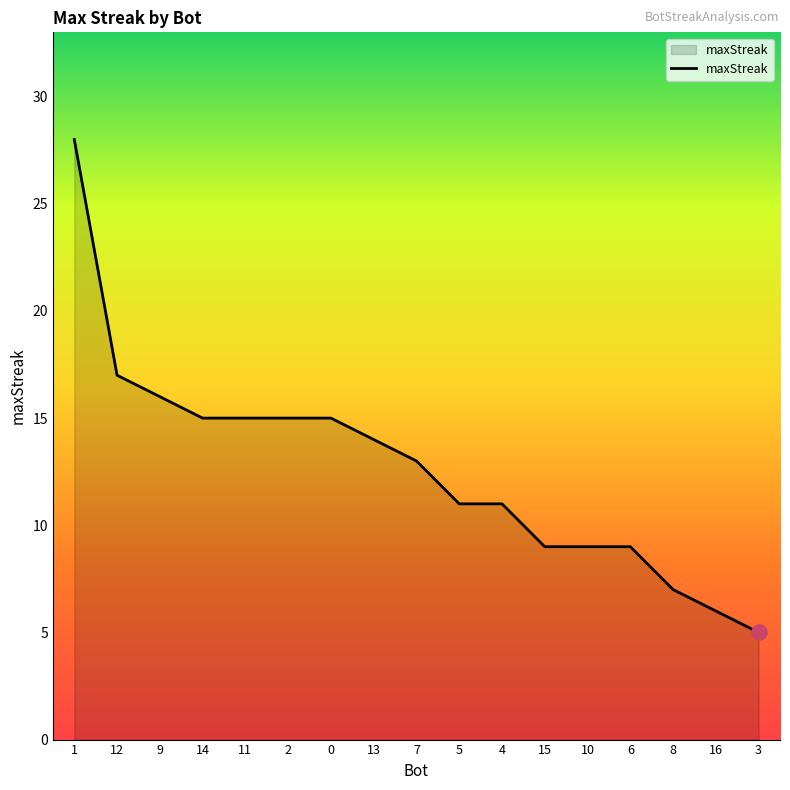

What is the ratio of the value at 6 to the value at 3?

1.8